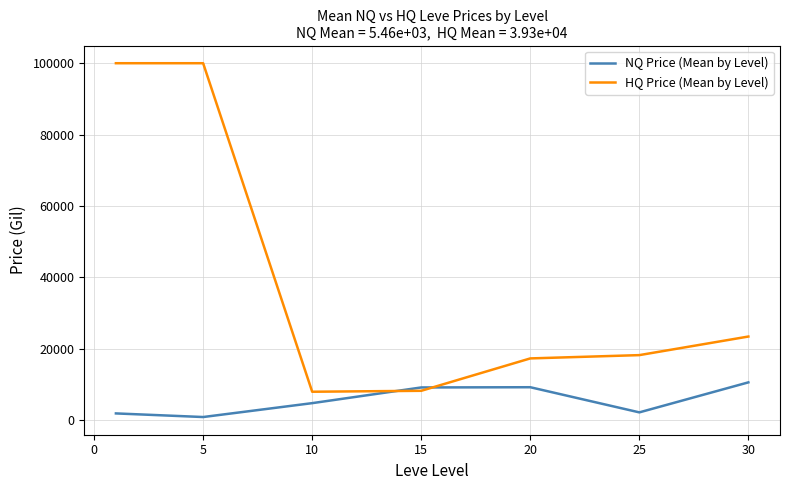

Which series has the largest total across all categories?

HQ Price (Mean by Level)